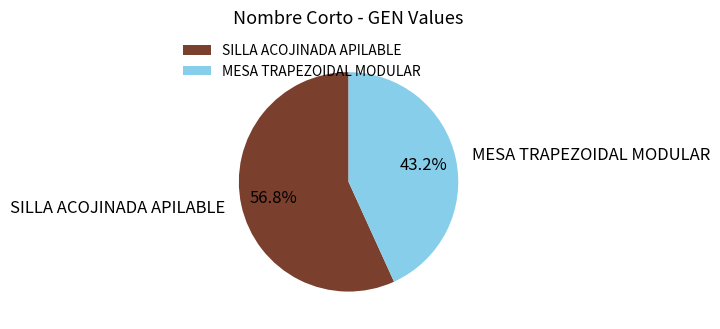

What is the ratio of the value at MESA TRAPEZOIDAL MODULAR to the value at SILLA ACOJINADA APILABLE?

0.8